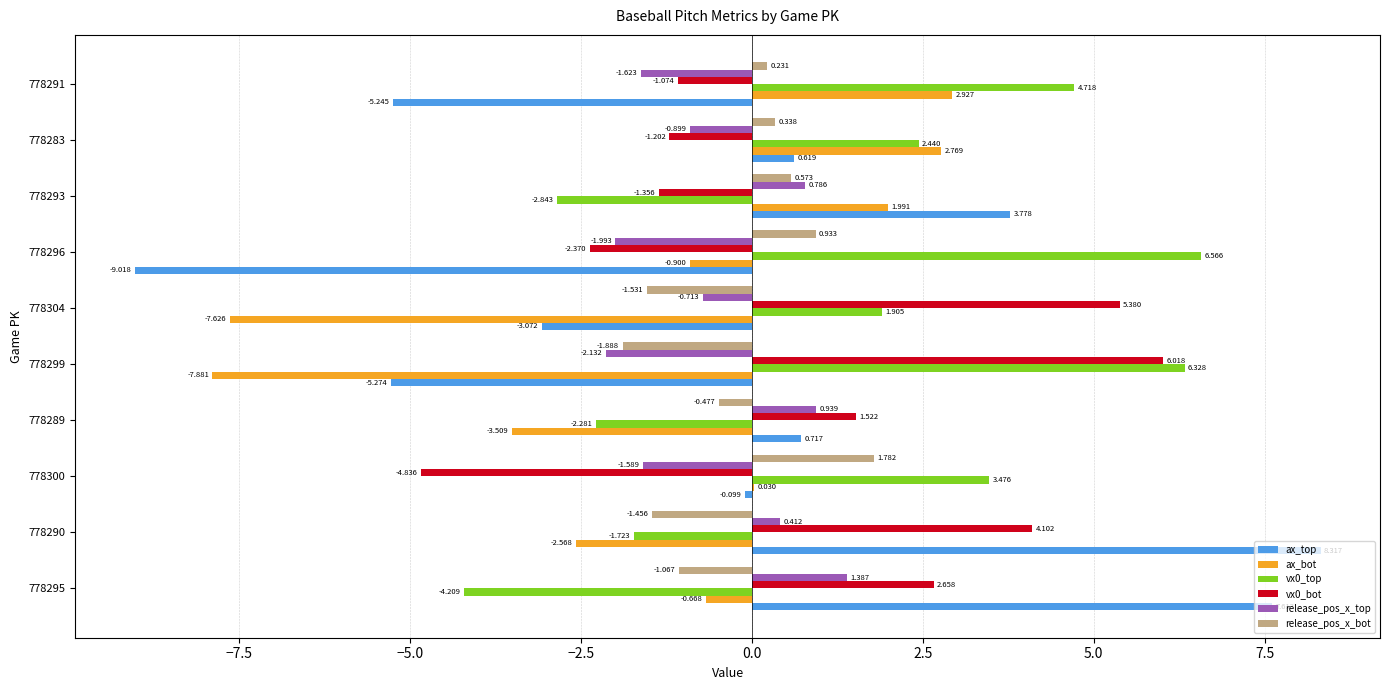

Which series changed the most between 778304 and 778283?

ax_bot